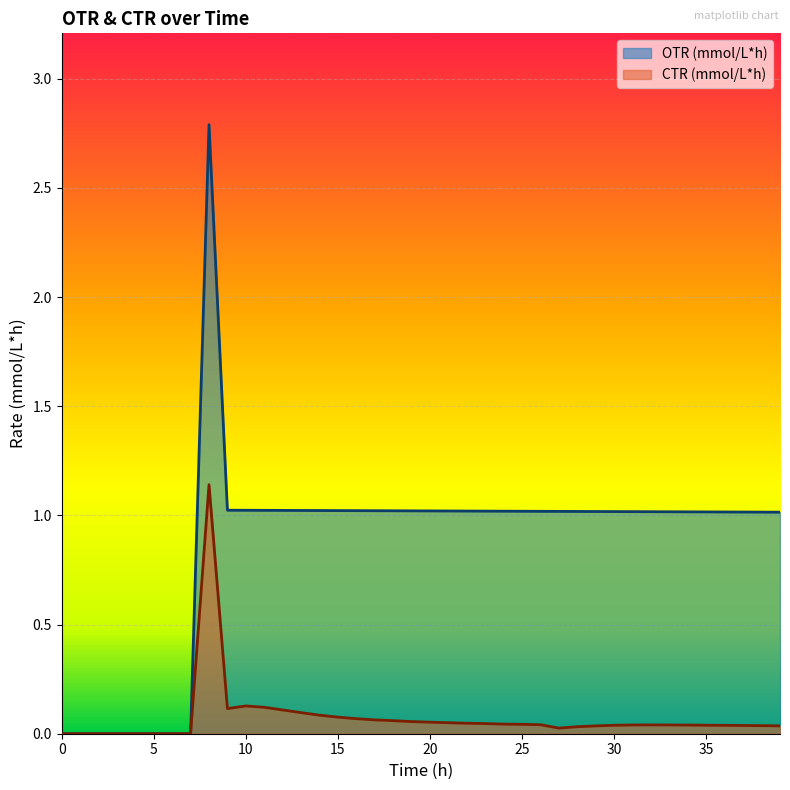

List the labels in order of CTR (mmol/L*h) value, largest first.

8.0, 10.0, 11.0, 9.0, 12.0, 13.0, 14.0, 15.0, 16.0, 17.0, 18.0, 19.0, 20.0, 21.0, 22.0, 23.0, 24.0, 25.0, 26.0, 32.0, 31.0, 33.0, 34.0, 35.0, 30.0, 36.0, 37.0, 38.0, 39.0, 29.0, 28.0, 27.0, 0.0, 1.0, 2.0, 3.0, 4.0, 5.0, 6.0, 7.0